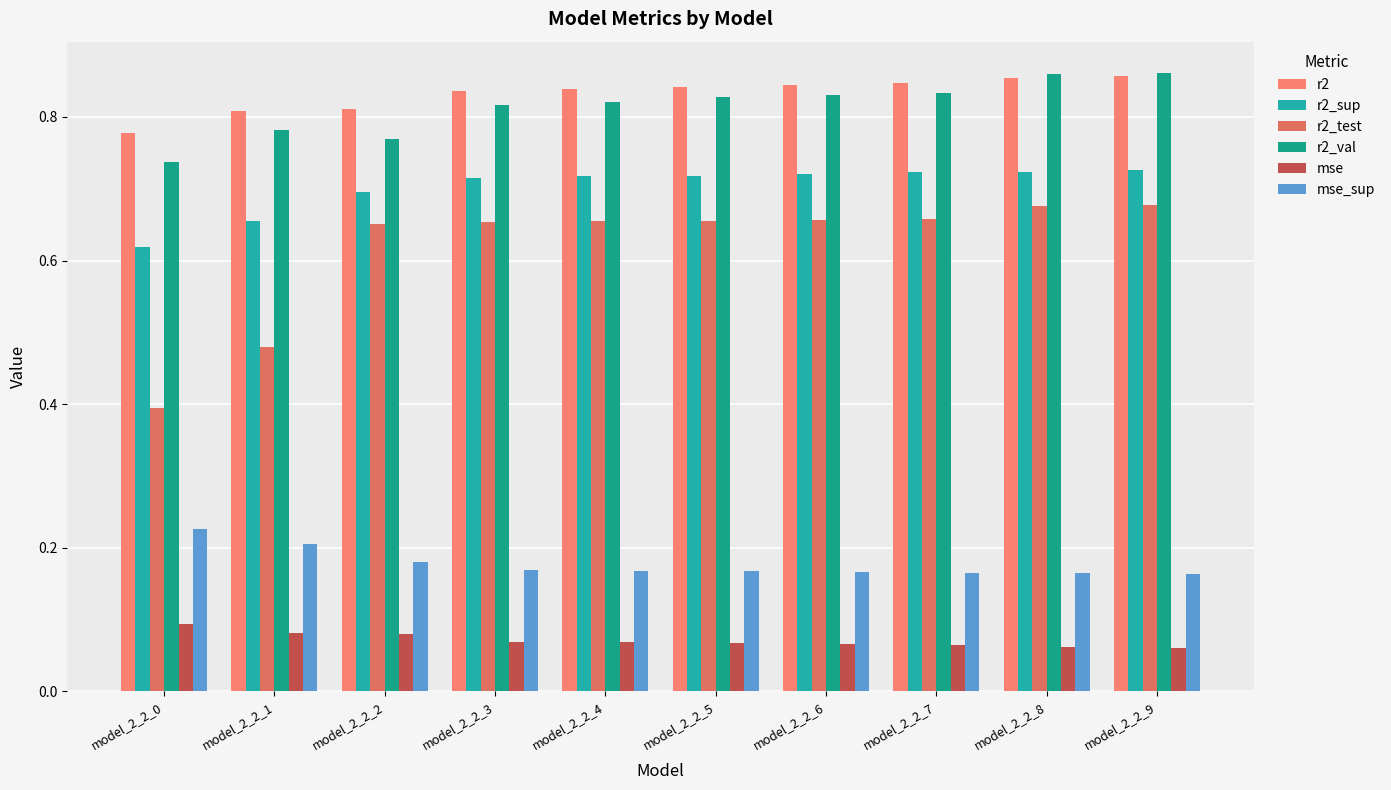

How many bars are there in total?

60